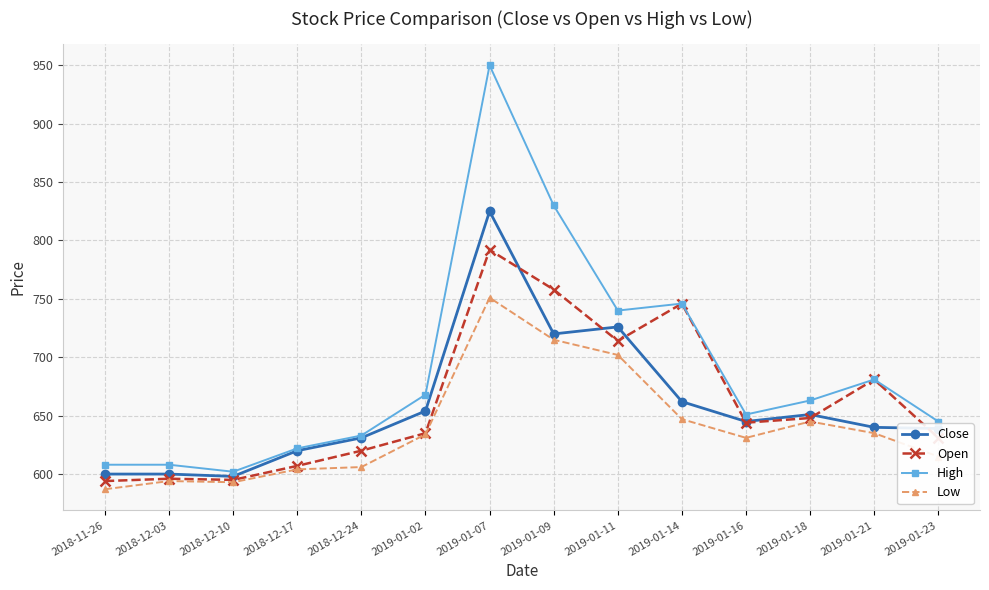

The value of Close at 2018-12-03 is 600. True or false?

True